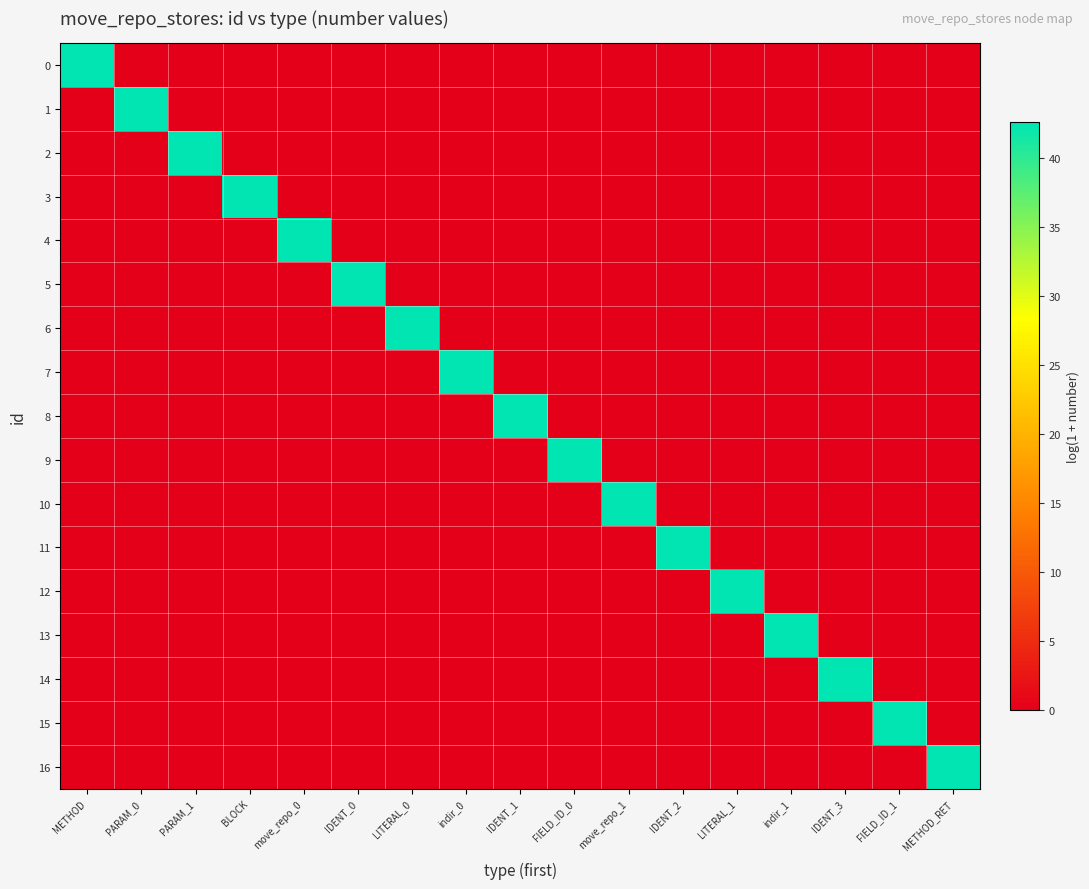

Which category has the lowest value across all series?

PARAM_0